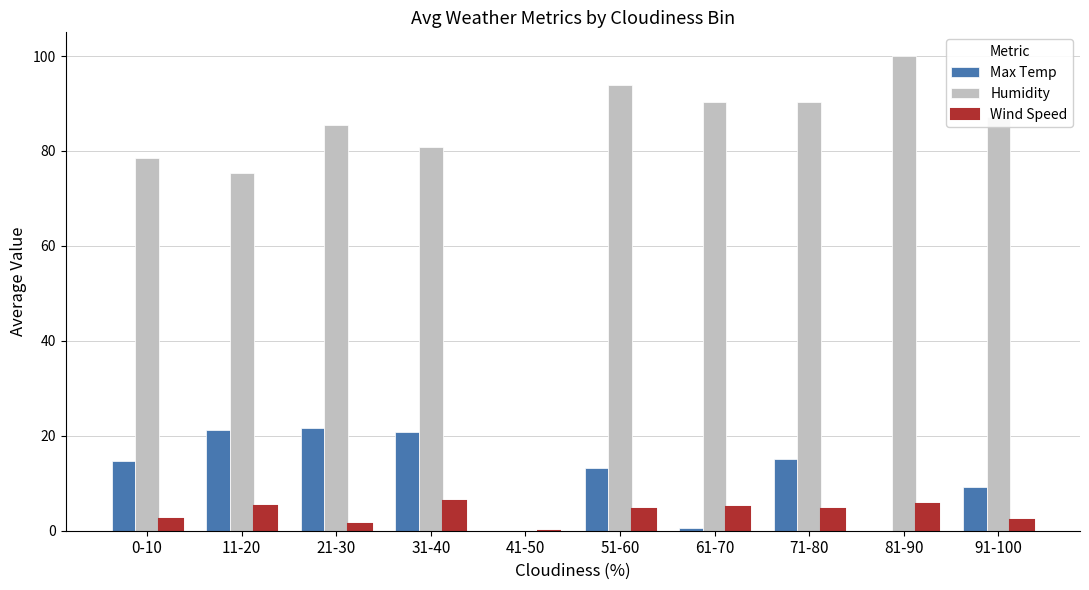

What is the maximum value for Humidity?

100.0